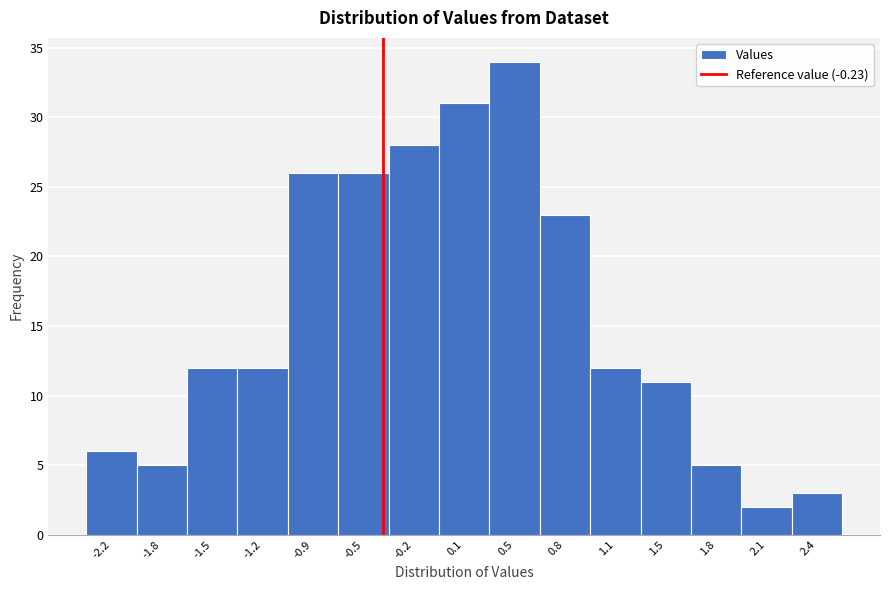

Reading right to left, extract all data points from this chart.

3	2	5	11	12	23	34	31	28	26	26	12	12	5	6